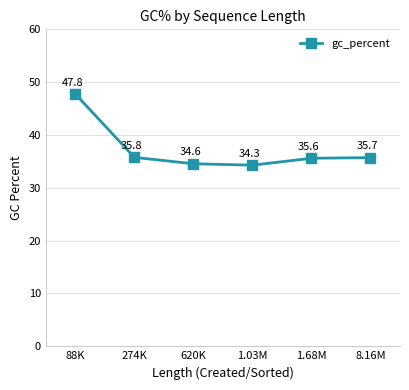

Does the chart have visible grid lines?

Yes